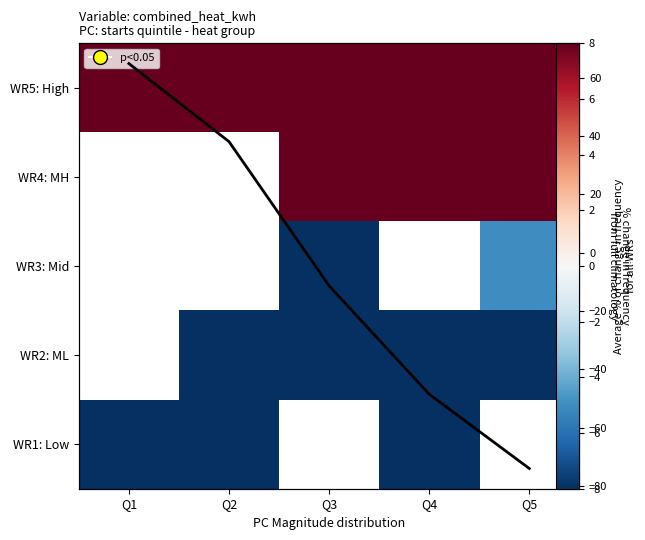

Is the value of WR5: High at Q2 greater than the value of WR4: MH at Q4?

Yes